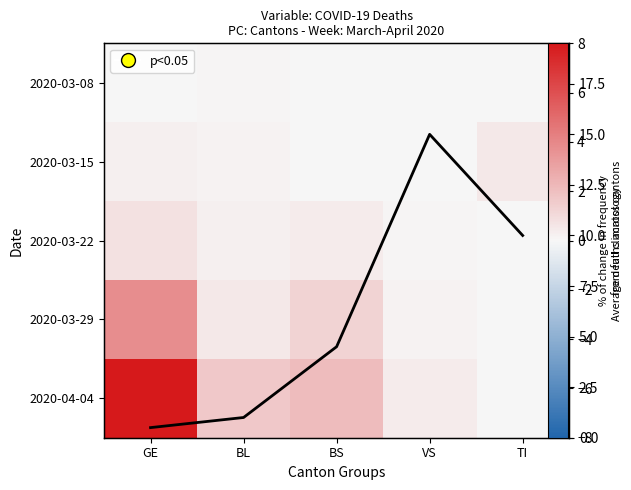

Rank the series at VS from lowest to highest value.

2020-03-08, 2020-03-15, 2020-03-22, 2020-03-29, 2020-04-04, Average deaths